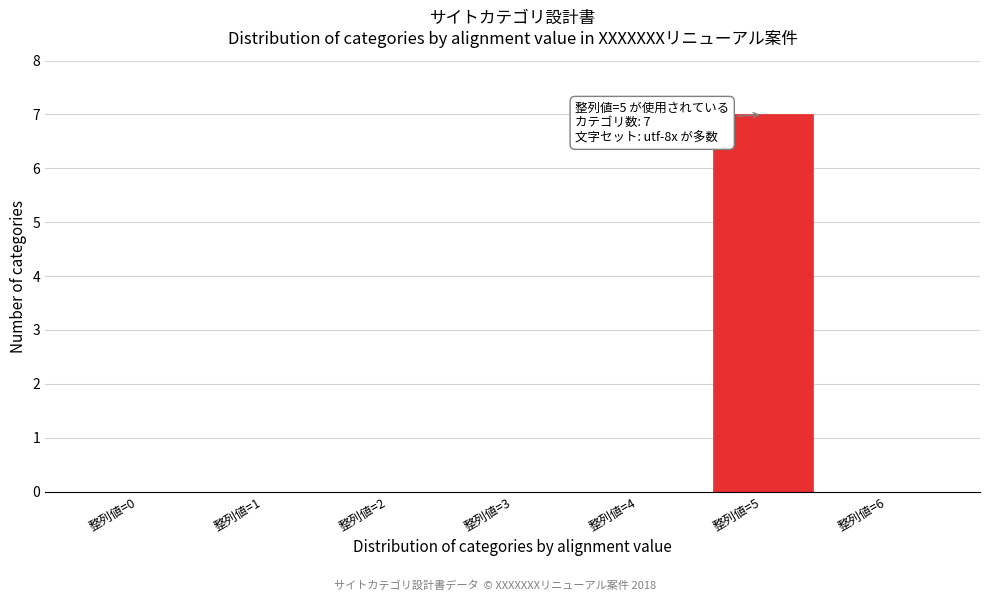

Reading left to right, list all the values displayed in this chart.

整列値=0=0	整列値=1=0	整列値=2=0	整列値=3=0	整列値=4=0	整列値=5=7	整列値=6=0